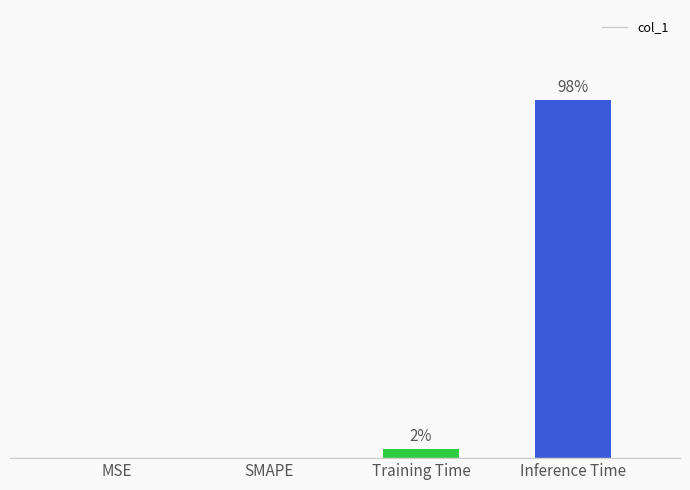

Are the bars horizontal?

No